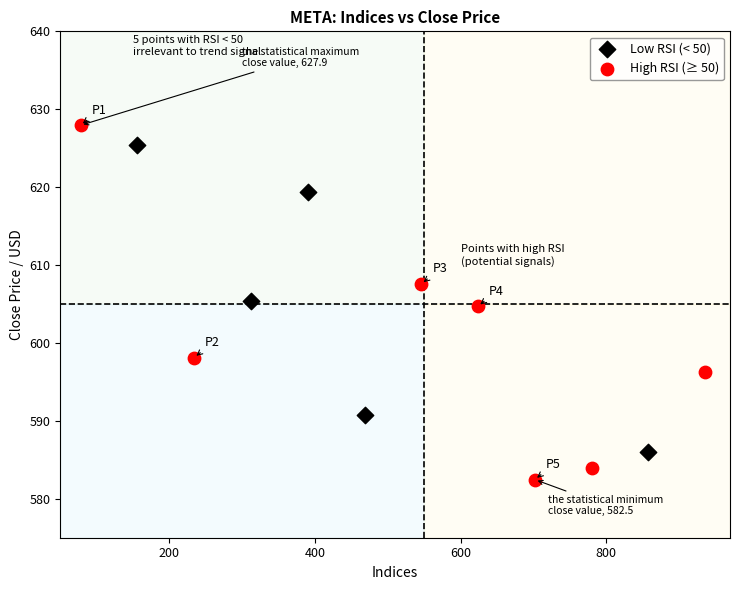

Which series contains the lowest Y value?

High RSI (≥ 50)